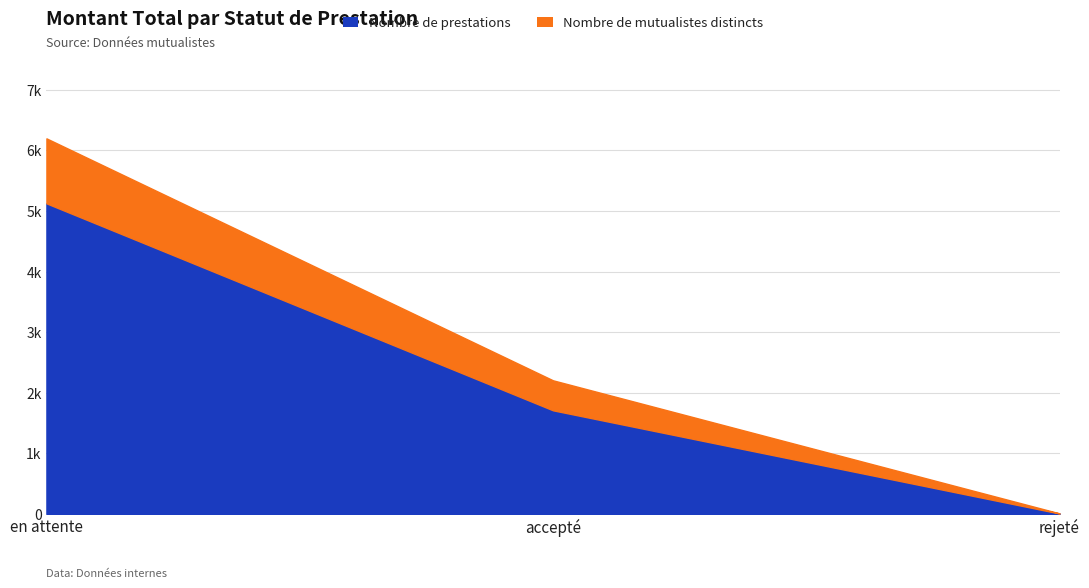

What is the minimum value shown in the chart?

7